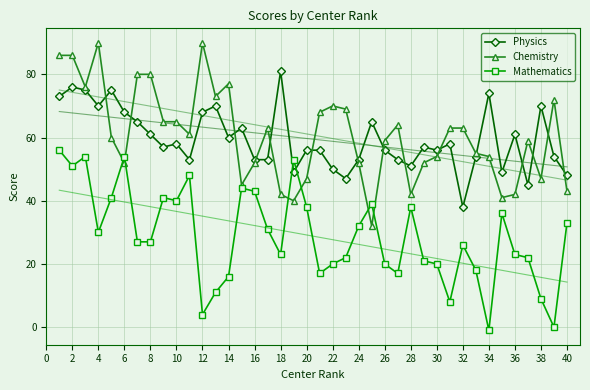

What is the minimum value for Mathematics?

-1